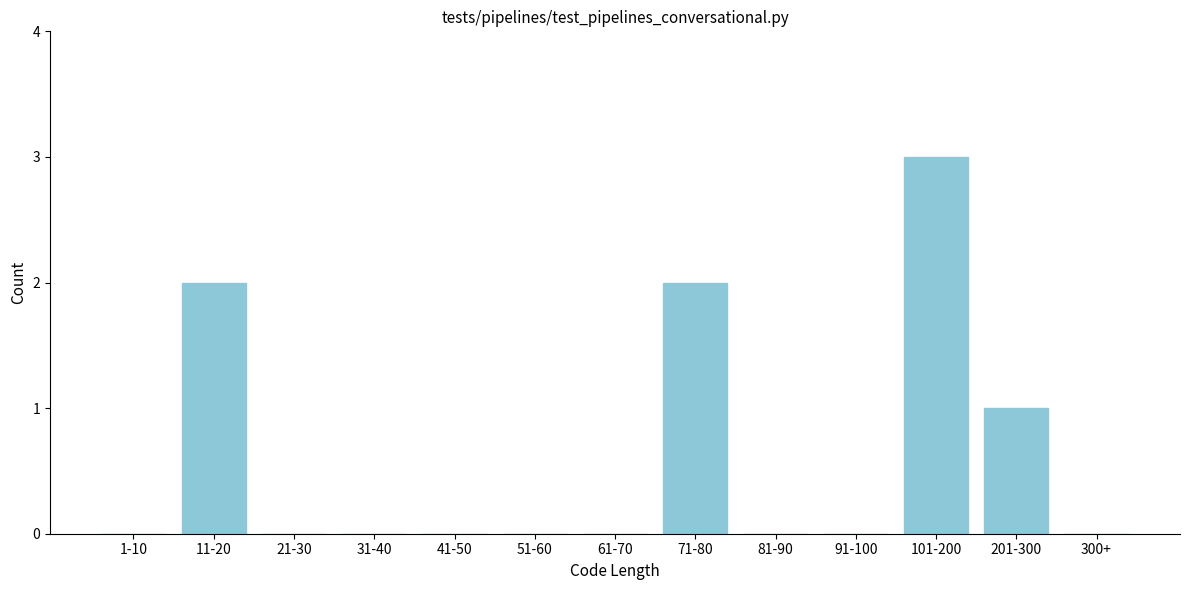

The chart shows a value of -2 at 300+. True or false?

False